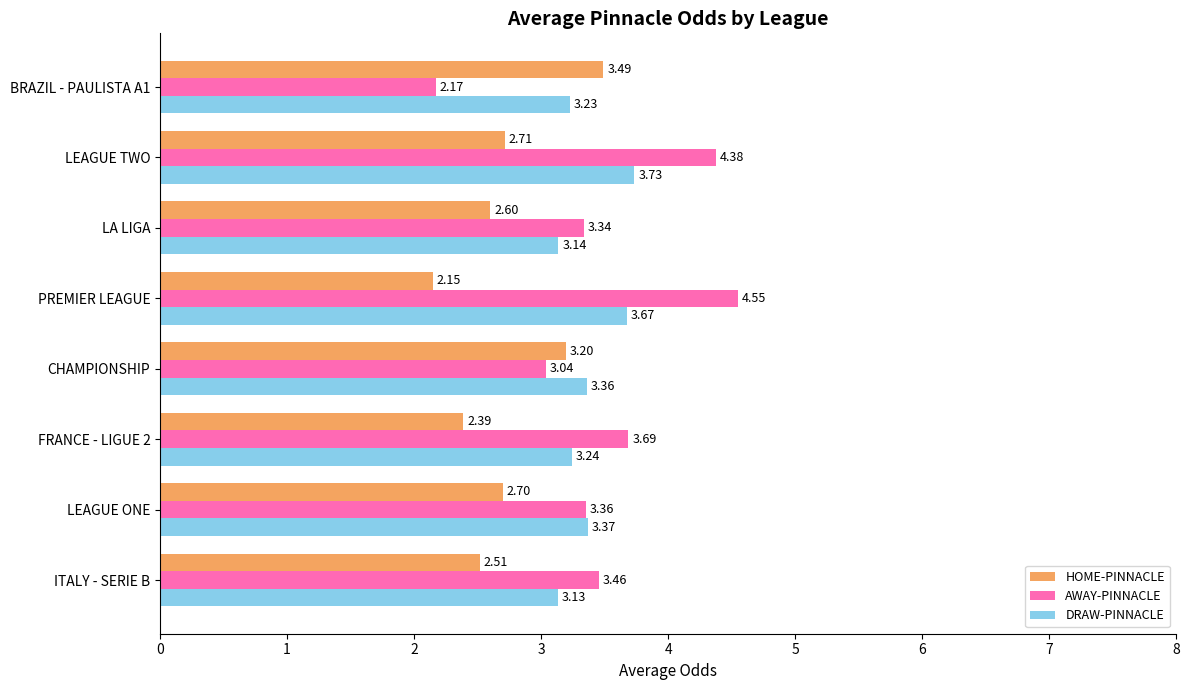

Which series has the largest range (max minus min)?

AWAY-PINNACLE